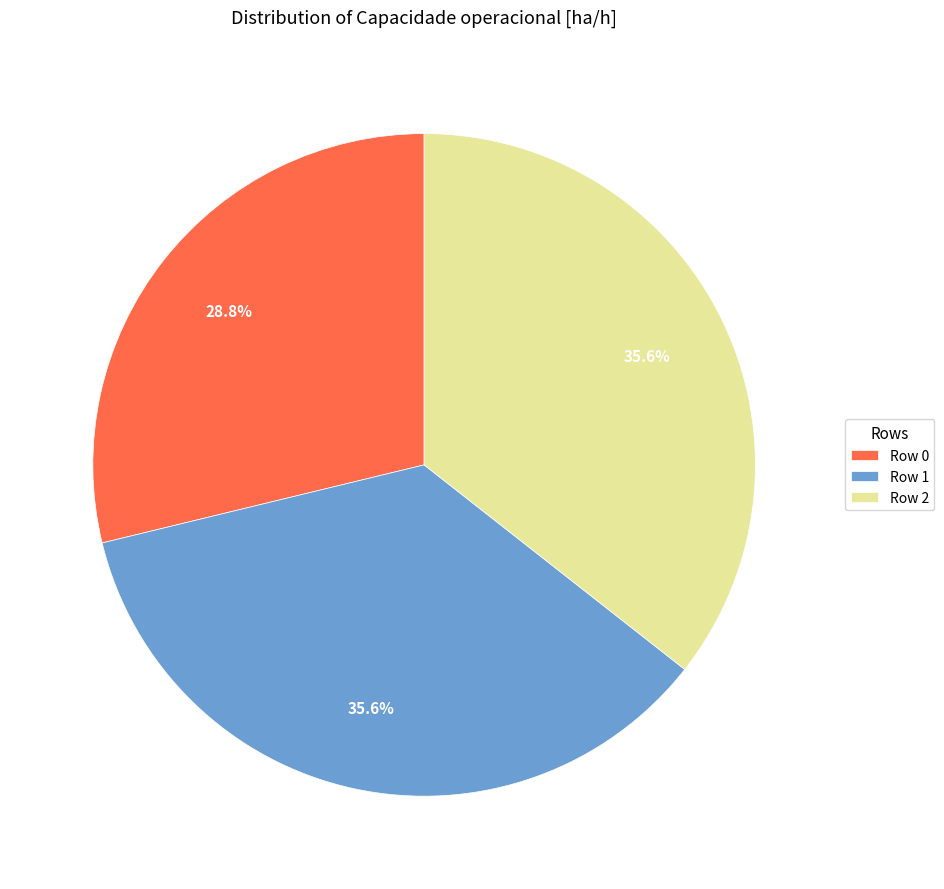

Between Row 0 and Row 2, which is larger?

Row 2